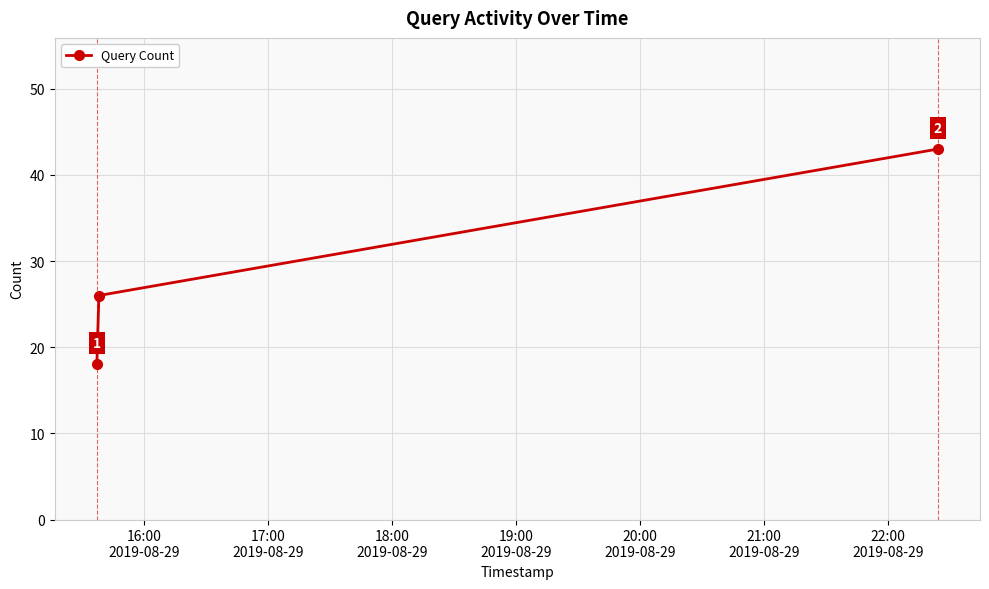

What is the difference between the maximum and minimum values?

25